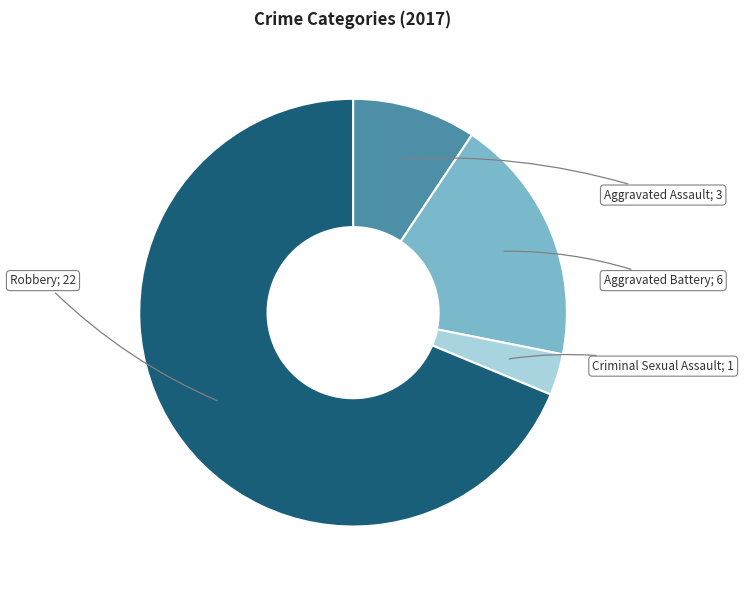

Is there a majority slice in this chart?

Yes